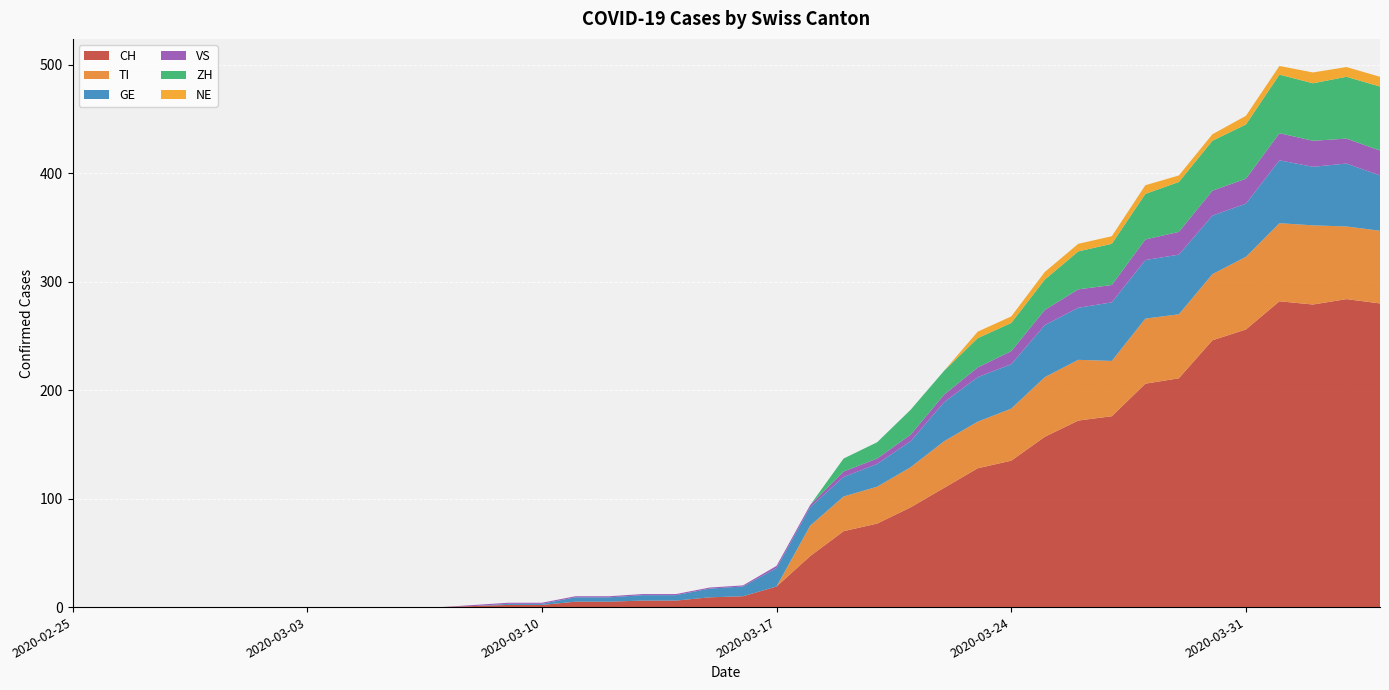

Reading left to right, list all the values displayed in this chart.

CH: 0	0	0	0	0	0	0	0	0	0	0	0	1	2	2	5	5	6	6	9	10	19	47	70	77	92	110	128	135	157	172	176	206	211	246	256	282	279	284	280
TI: 0	0	0	0	0	0	0	0	0	0	0	0	0	0	0	0	0	0	0	0	0	0	28	32	34	37	43	43	48	55	56	51	60	59	61	67	72	73	67	67
GE: 0	0	0	0	0	0	0	0	0	0	0	0	0	1	1	4	4	5	5	8	9	17	17	18	21	24	36	41	41	48	48	54	54	55	54	49	58	54	58	51
VS: 0	0	0	0	0	0	0	0	0	0	0	0	1	1	1	1	1	1	1	1	1	2	2	5	5	6	7	9	12	14	17	16	19	21	23	23	25	24	23	23
ZH: 0	0	0	0	0	0	0	0	0	0	0	0	0	0	0	0	0	0	0	0	0	0	0	12	15	23	22	27	26	28	35	38	42	46	46	50	54	53	57	59
NE: 0	0	0	0	0	0	0	0	0	0	0	0	0	0	0	0	0	0	0	0	0	0	0	0	0	0	0	6	6	7	7	7	8	6	6	8	8	10	9	9